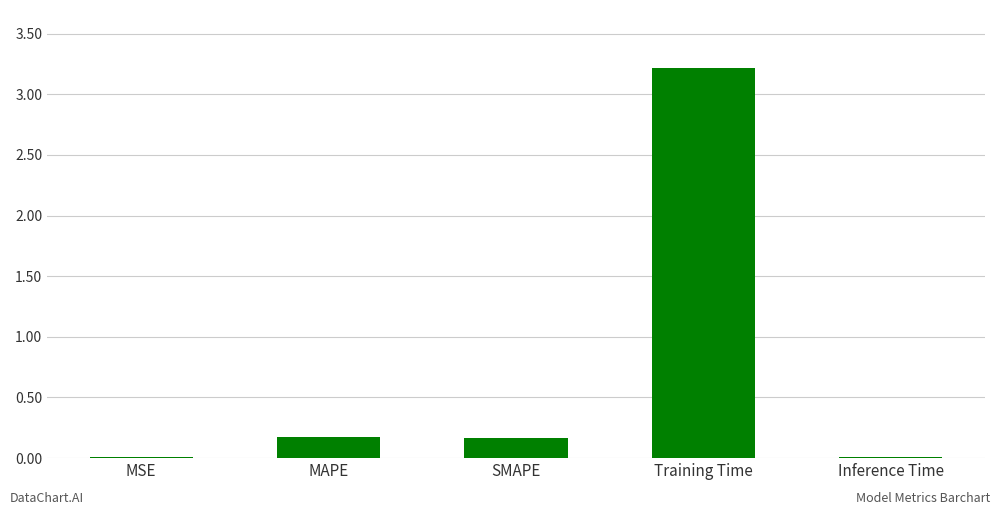

True or false: the data shows 3.2 at Training Time.

True